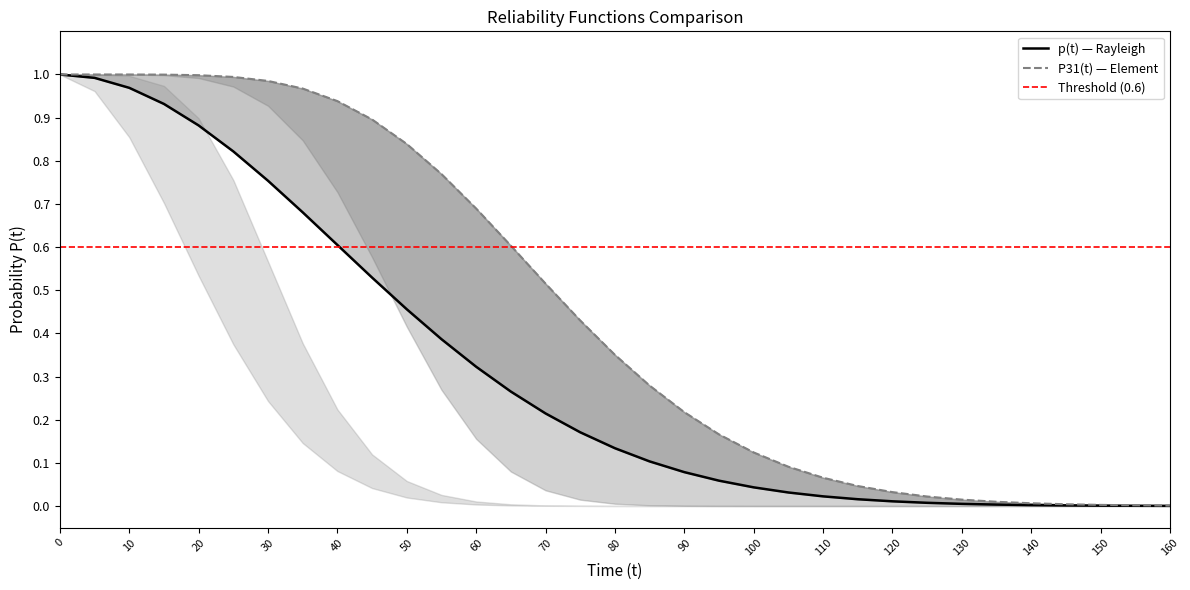

What is the average value of the P31(t) series?

0.5